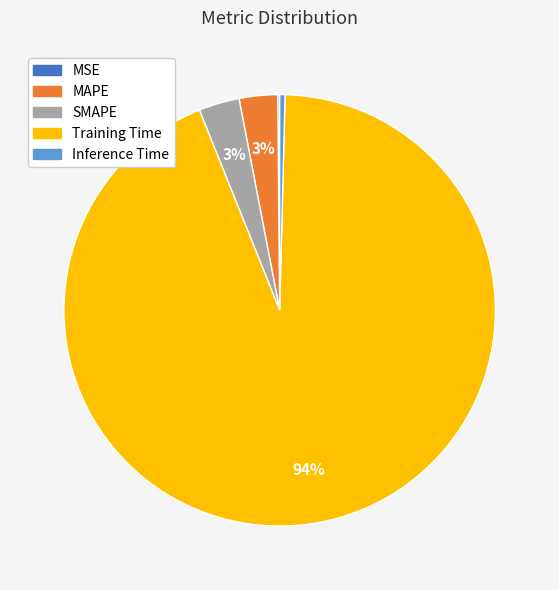

Is it true that Training Time is 94% of the pie?

True